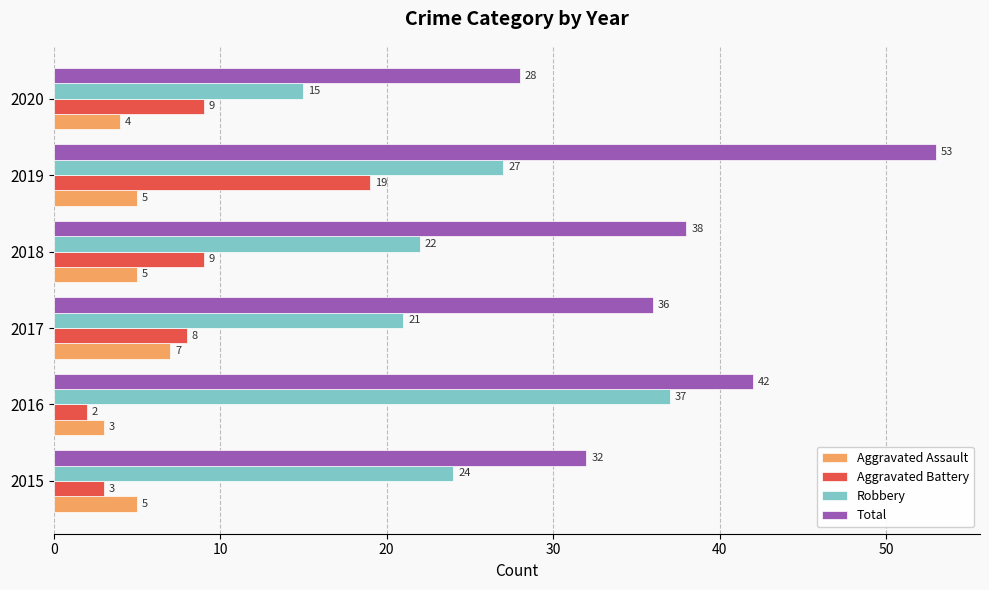

At which category is the sum across all series the highest?

2019